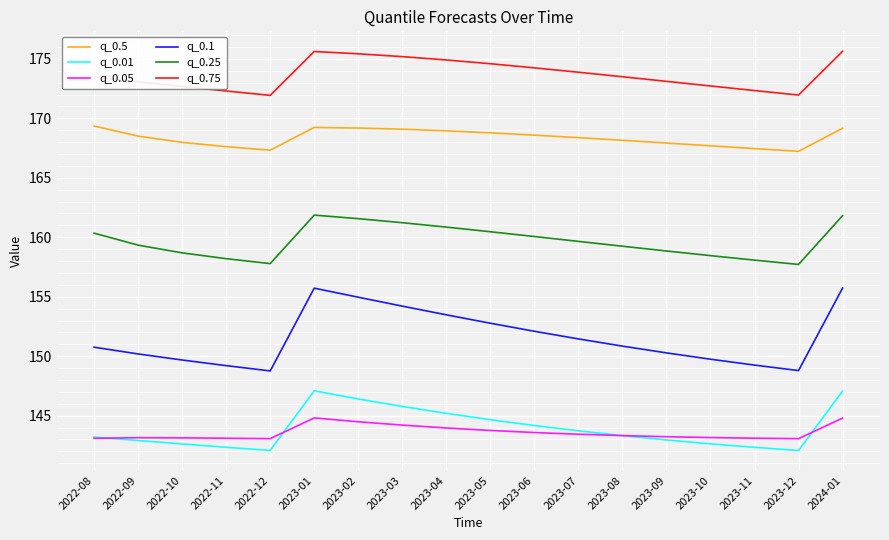

What is the sum of the q_0.75 values at 2023-12 and 2022-10?

344.6